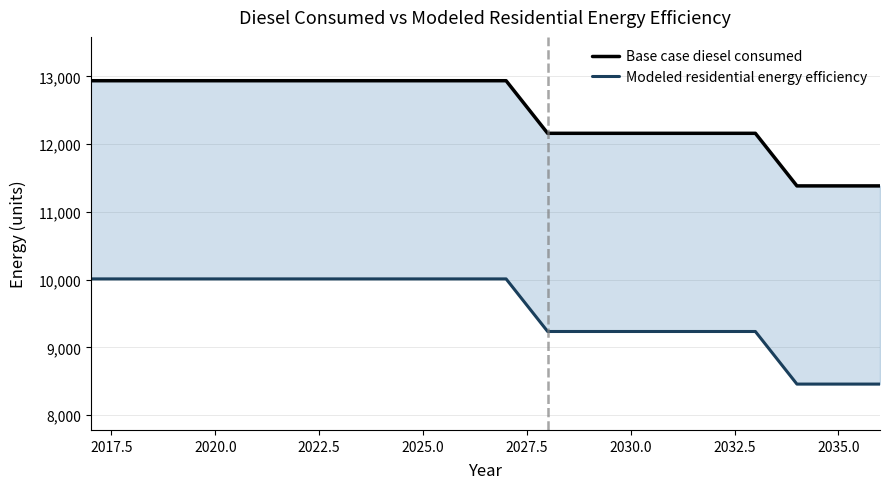

What is the difference between the second highest and minimum values in the Base case diesel consumed series?

1552.0